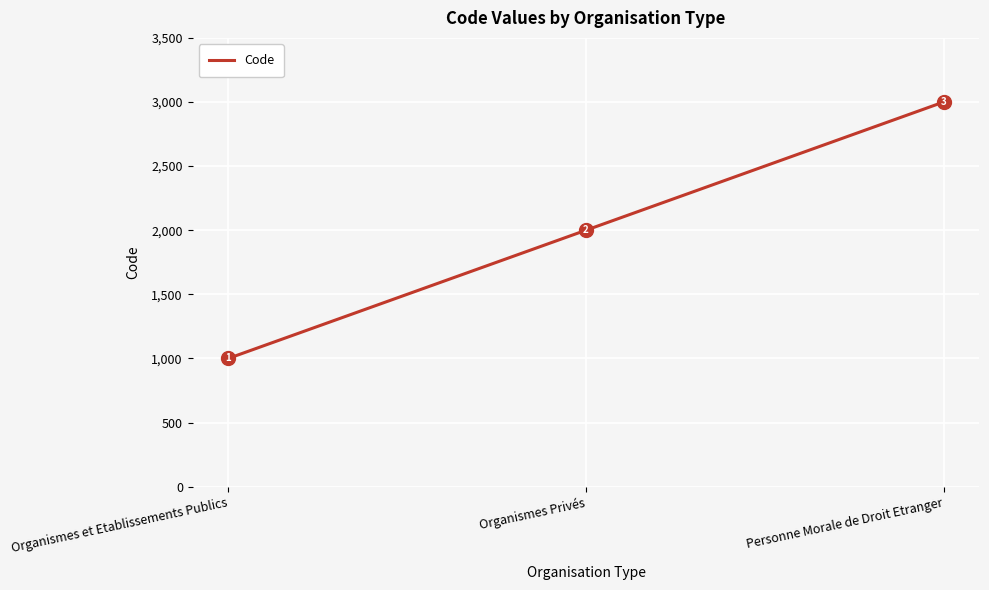

What is the difference between the maximum and minimum values?

2000